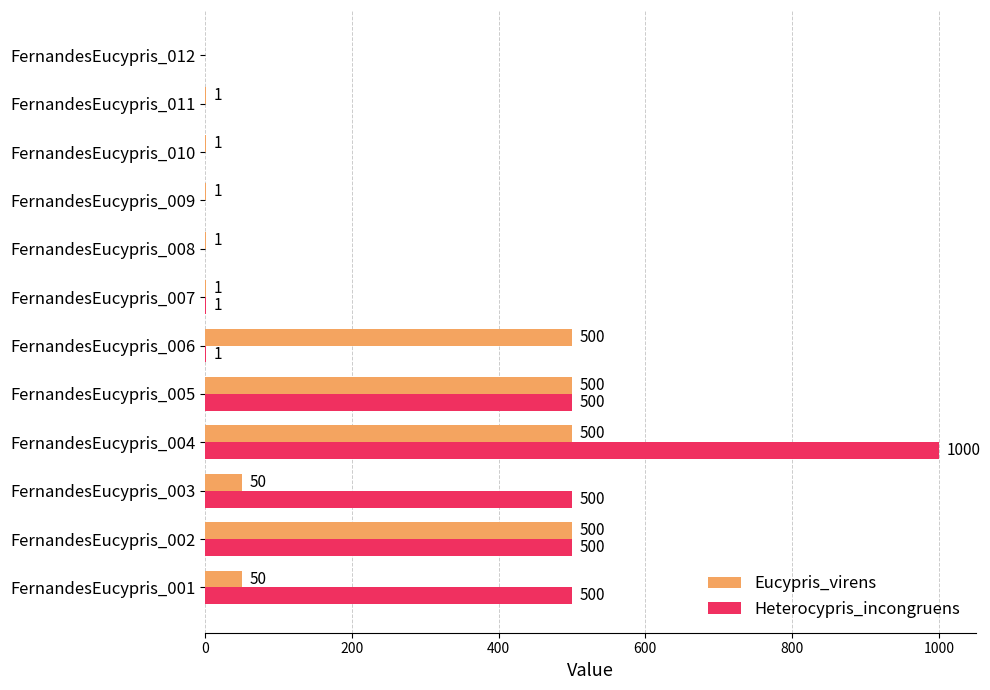

What is the sum of the Eucypris_virens values at FernandesEucypris_006 and FernandesEucypris_011?

501